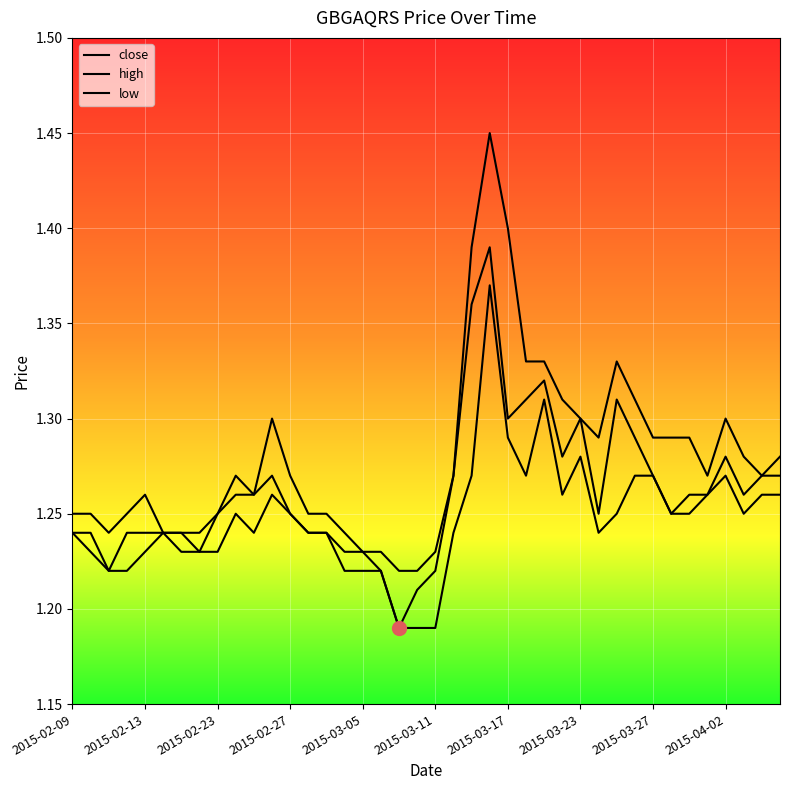

Reading left to right, transcribe all the data shown in this chart.

close: 1.2	1.2	1.2	1.2	1.2	1.2	1.2	1.2	1.2	1.3	1.3	1.3	1.2	1.2	1.2	1.2	1.2	1.2	1.2	1.2	1.2	1.3	1.4	1.4	1.3	1.3	1.3	1.3	1.3	1.2	1.3	1.3	1.3	1.2	1.3	1.3	1.3	1.3	1.3	1.3
high: 1.2	1.2	1.2	1.2	1.3	1.2	1.2	1.2	1.2	1.3	1.3	1.3	1.3	1.2	1.2	1.2	1.2	1.2	1.2	1.2	1.2	1.3	1.4	1.4	1.4	1.3	1.3	1.3	1.3	1.3	1.3	1.3	1.3	1.3	1.3	1.3	1.3	1.3	1.3	1.3
low: 1.2	1.2	1.2	1.2	1.2	1.2	1.2	1.2	1.2	1.2	1.2	1.3	1.2	1.2	1.2	1.2	1.2	1.2	1.2	1.2	1.2	1.2	1.3	1.4	1.3	1.3	1.3	1.3	1.3	1.2	1.2	1.3	1.3	1.2	1.2	1.3	1.3	1.2	1.3	1.3